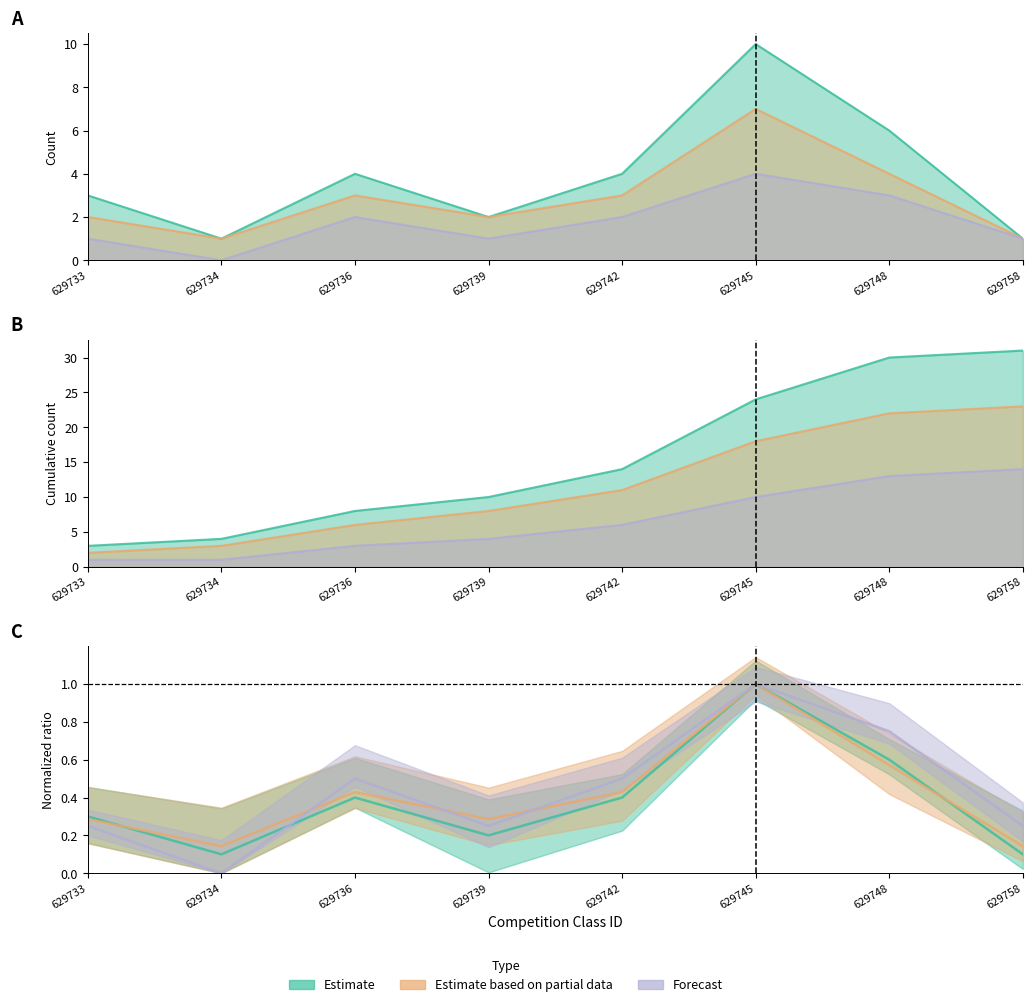

How many Forecast values are between 1 and 3?

6